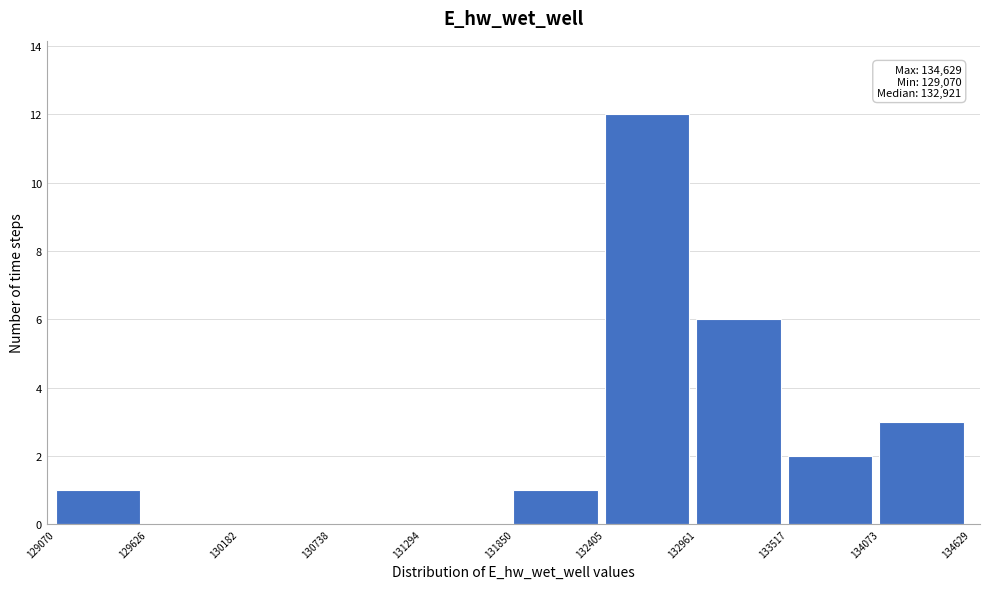

Over which range of the x-axis is the bar tallest?

132405 to 132961